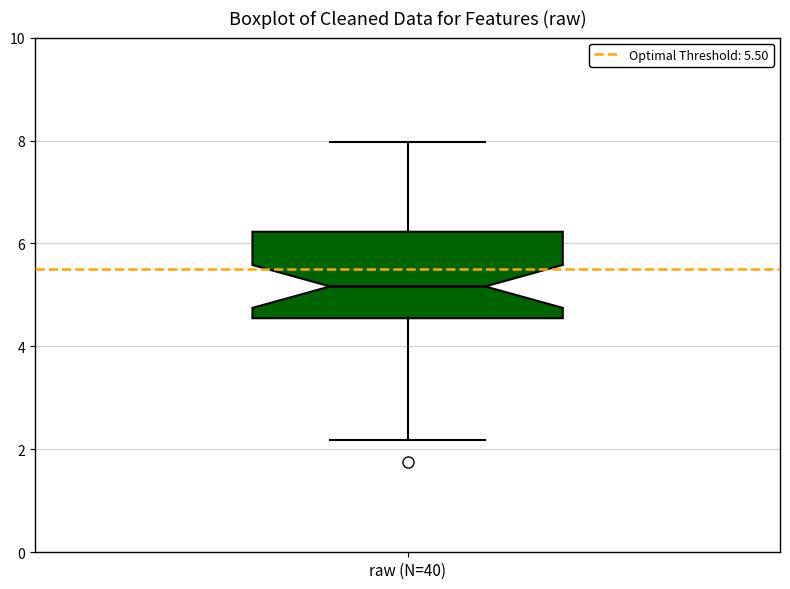

Where does the upper whisker of the box for raw (N=40) end on the y-axis? The values are not printed on the chart, so give them approximately, as read against the axis.

8.0